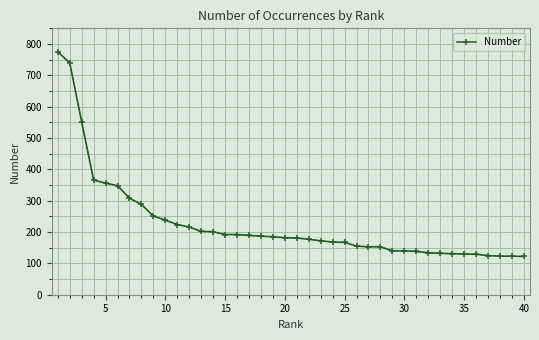

What is the value of the 39th point from the left?

123